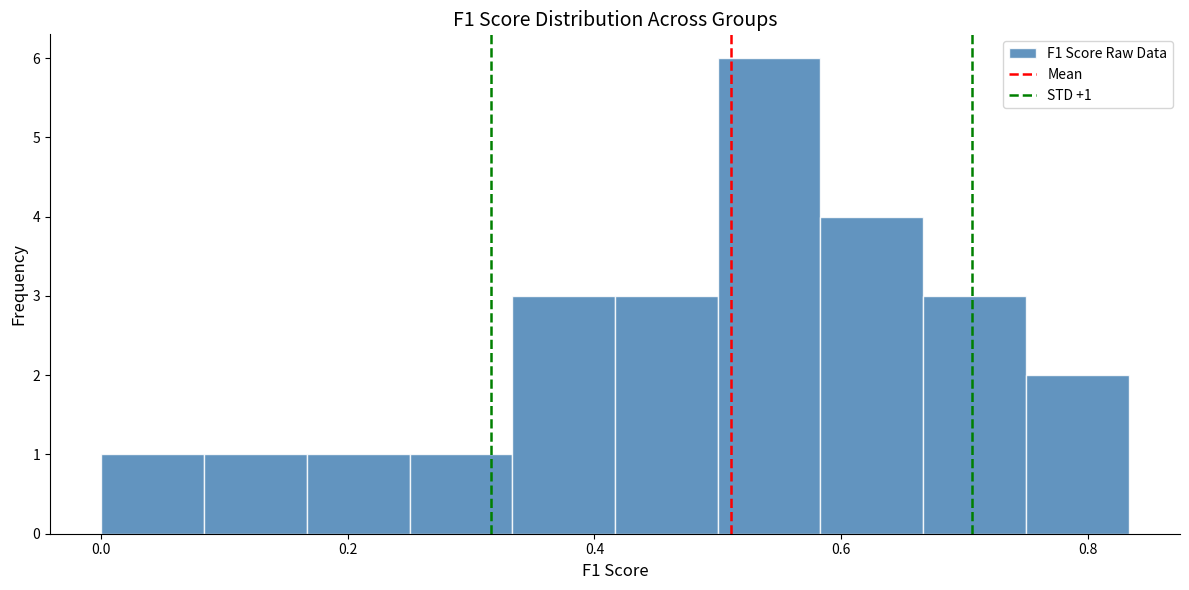

Over which range of the x-axis is the bar tallest?

0.50 to 0.58